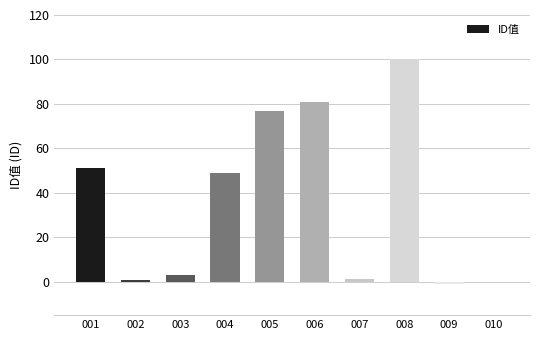

How many categories are shown in the chart?

10